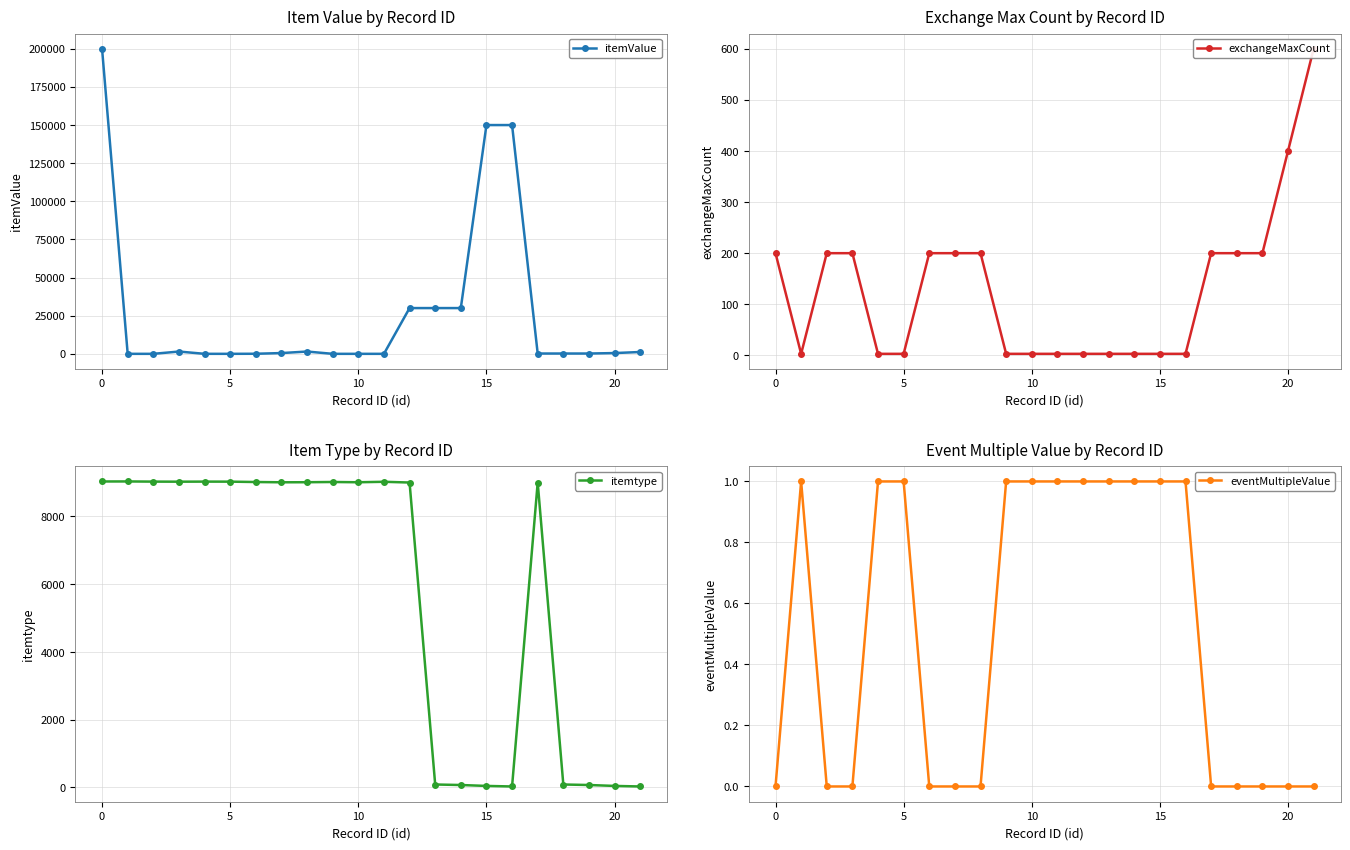

Which category has the highest value in the itemValue series?

0